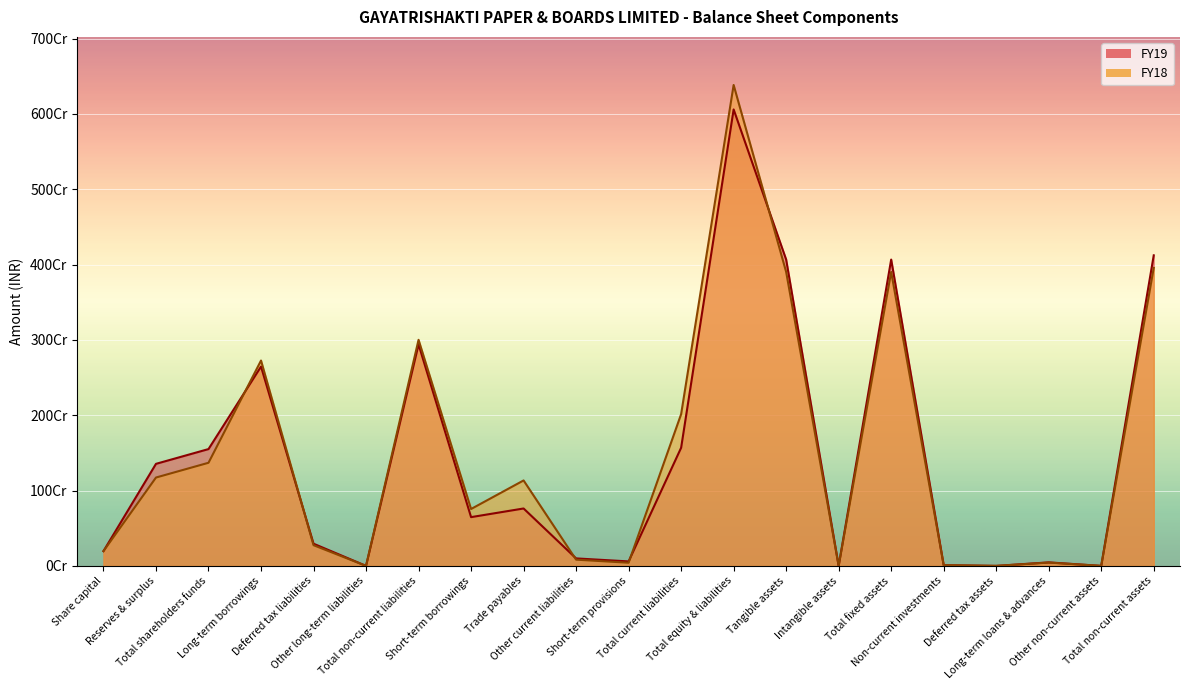

List the labels in order of FY18 value, smallest first.

Other long-term liabilities, Intangible assets, Deferred tax assets, Other non-current assets, Non-current investments, Short-term provisions, Long-term loans & advances, Other current liabilities, Share capital, Deferred tax liabilities, Short-term borrowings, Trade payables, Reserves & surplus, Total shareholders funds, Total current liabilities, Long-term borrowings, Total non-current liabilities, Tangible assets, Total fixed assets, Total non-current assets, Total equity & liabilities